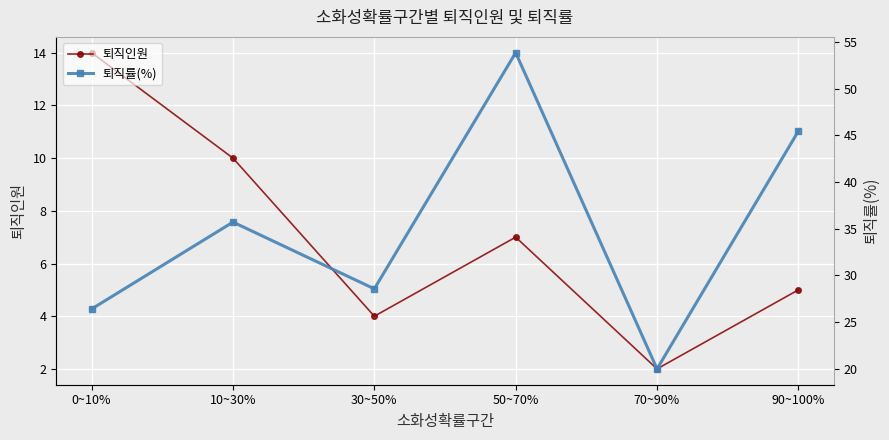

What is the maximum value shown in the chart?

53.8